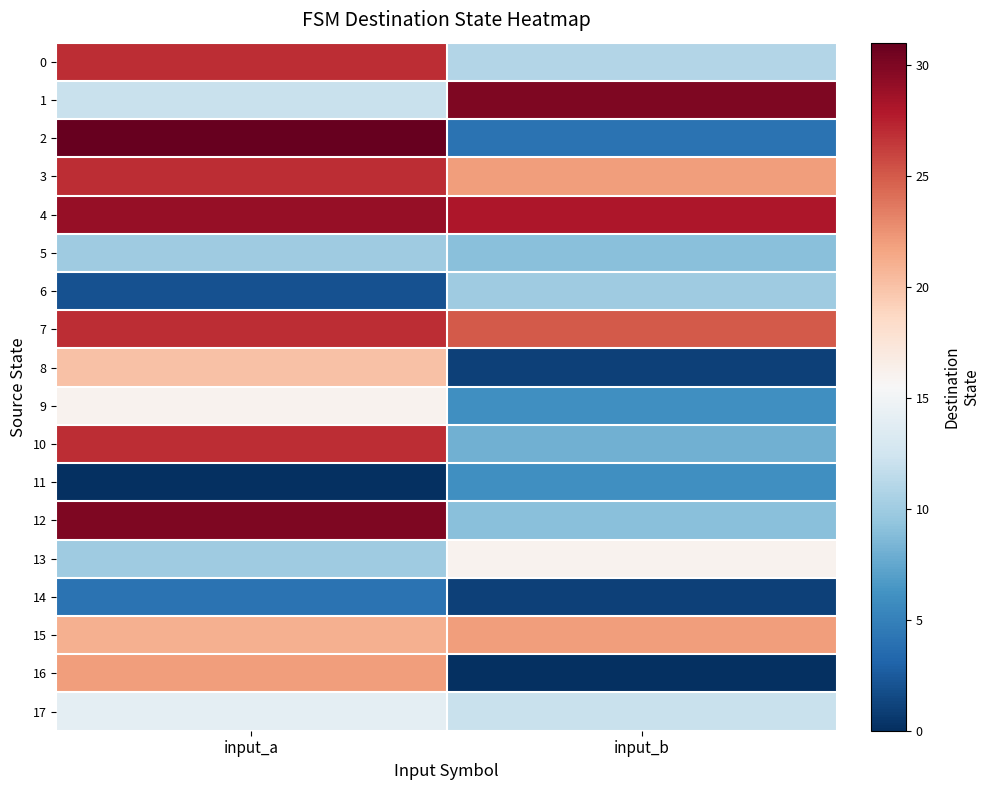

What is the total value across all series at input_b?

220